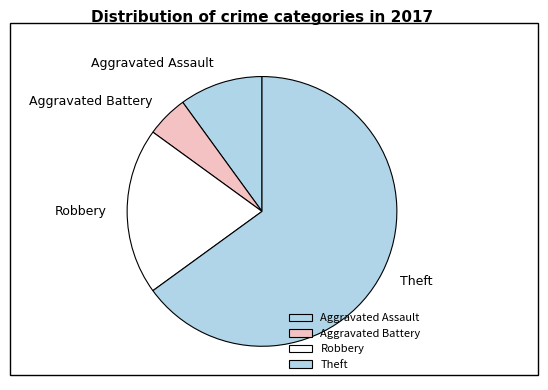

Is the sum of Robbery and Theft greater than half?

Yes